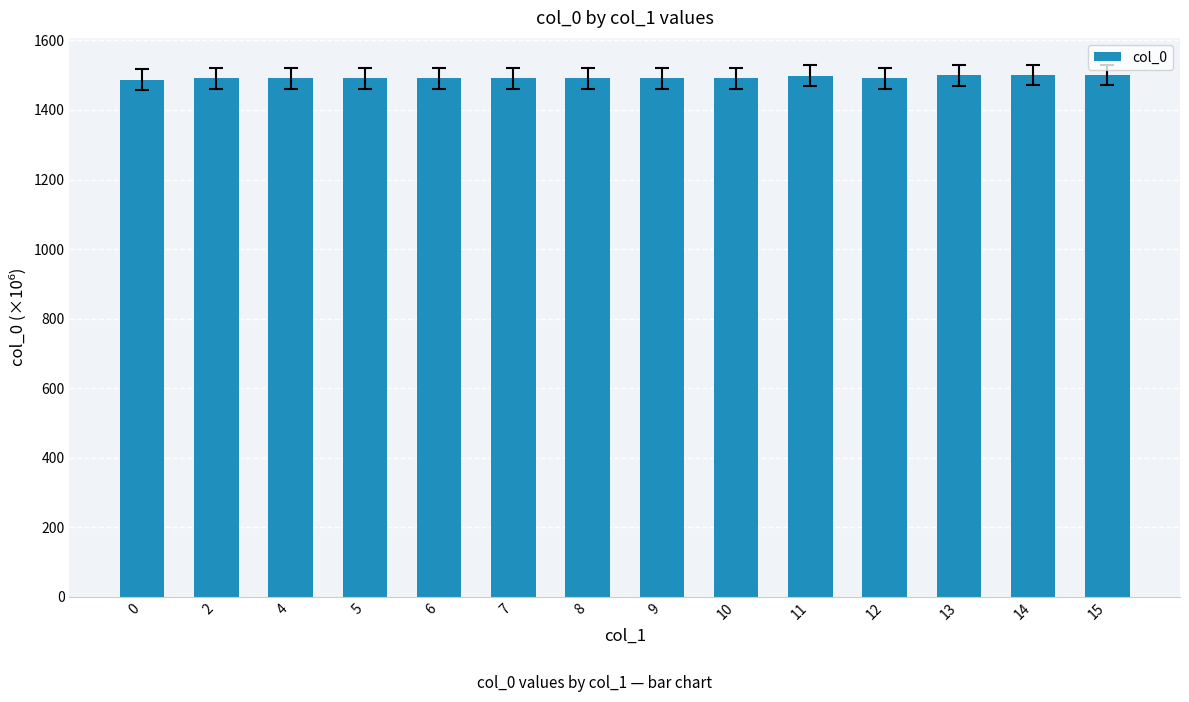

How many data points are less than 1491?

1